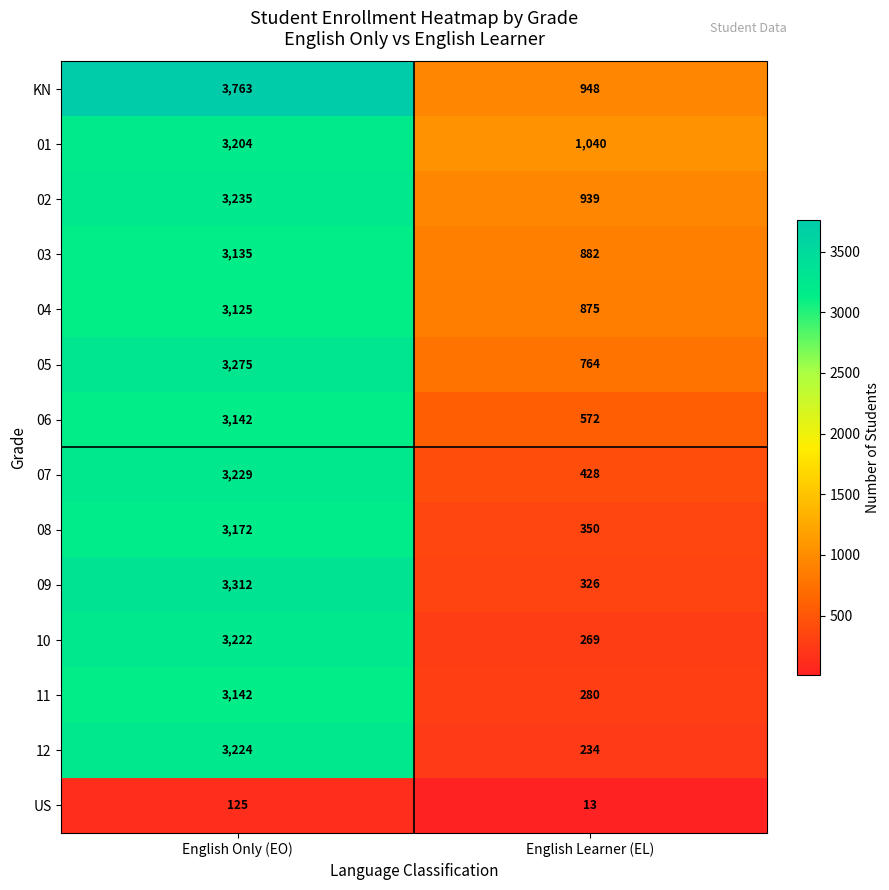

Reading right to left, what are all the values shown in this chart?

KN: English Learner (EL)=948	English Only (EO)=3763
01: English Learner (EL)=1040	English Only (EO)=3204
02: English Learner (EL)=939	English Only (EO)=3235
03: English Learner (EL)=882	English Only (EO)=3135
04: English Learner (EL)=875	English Only (EO)=3125
05: English Learner (EL)=764	English Only (EO)=3275
06: English Learner (EL)=572	English Only (EO)=3142
07: English Learner (EL)=428	English Only (EO)=3229
08: English Learner (EL)=350	English Only (EO)=3172
09: English Learner (EL)=326	English Only (EO)=3312
10: English Learner (EL)=269	English Only (EO)=3222
11: English Learner (EL)=280	English Only (EO)=3142
12: English Learner (EL)=234	English Only (EO)=3224
US: English Learner (EL)=13	English Only (EO)=125